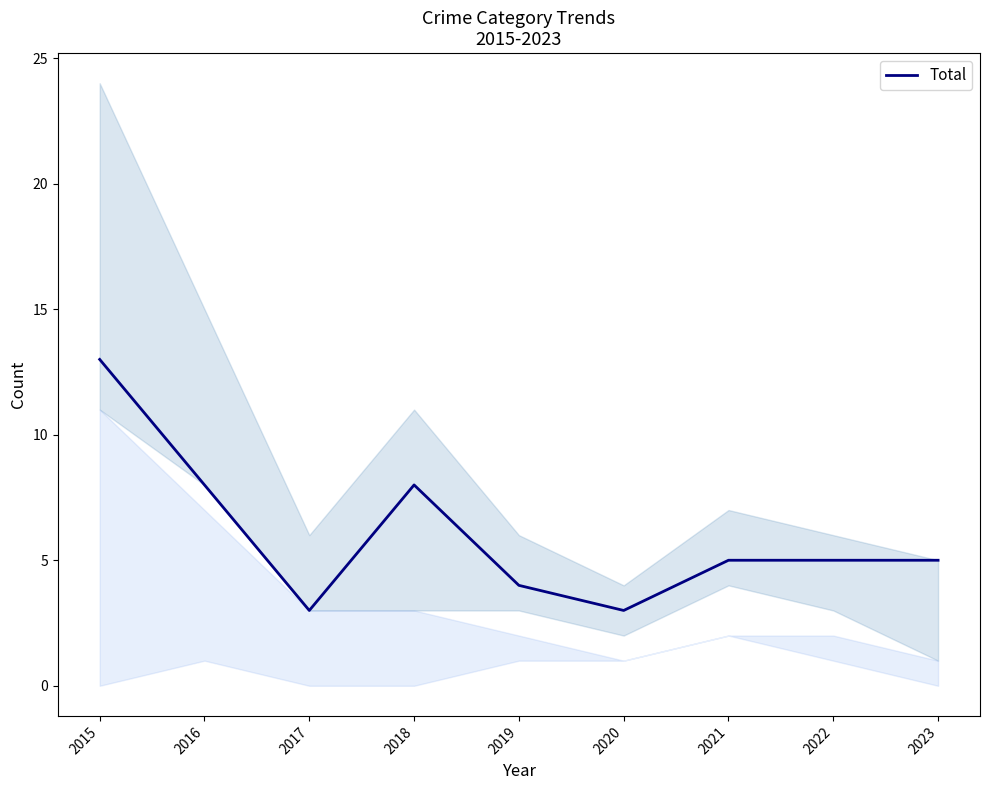

What is the sum of all values?

54